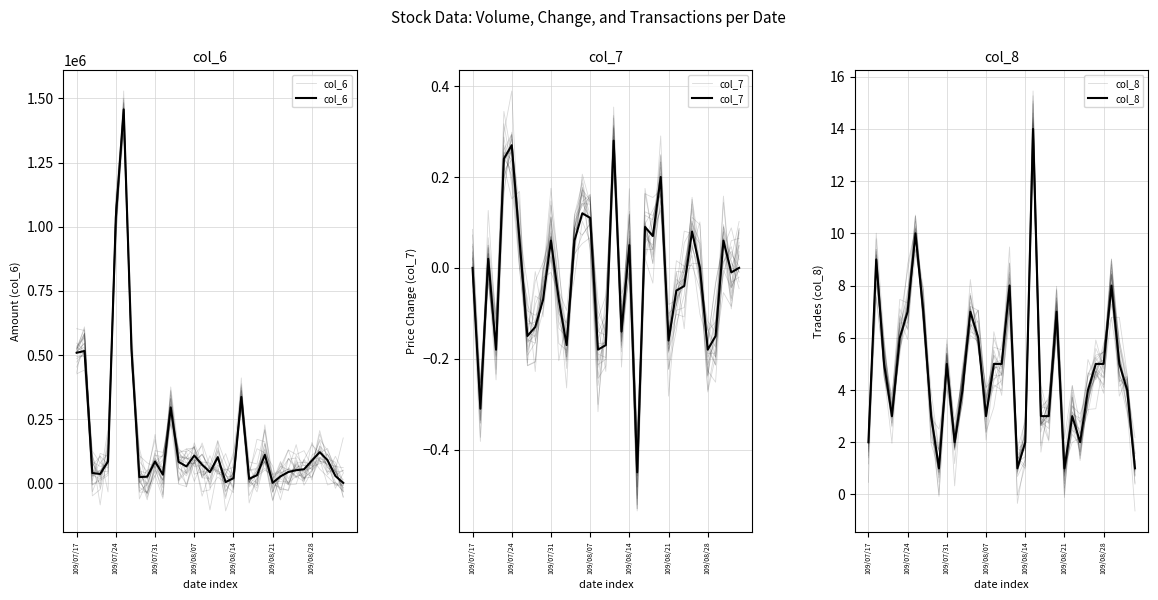

At which category does the chart reach its minimum across all series?

21